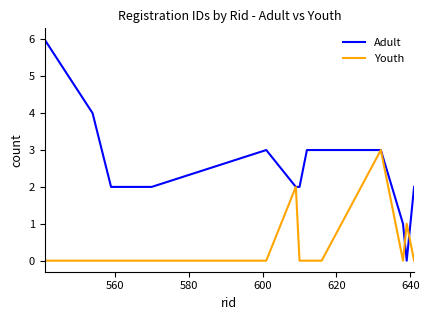

What is the sum of all Youth values?

6